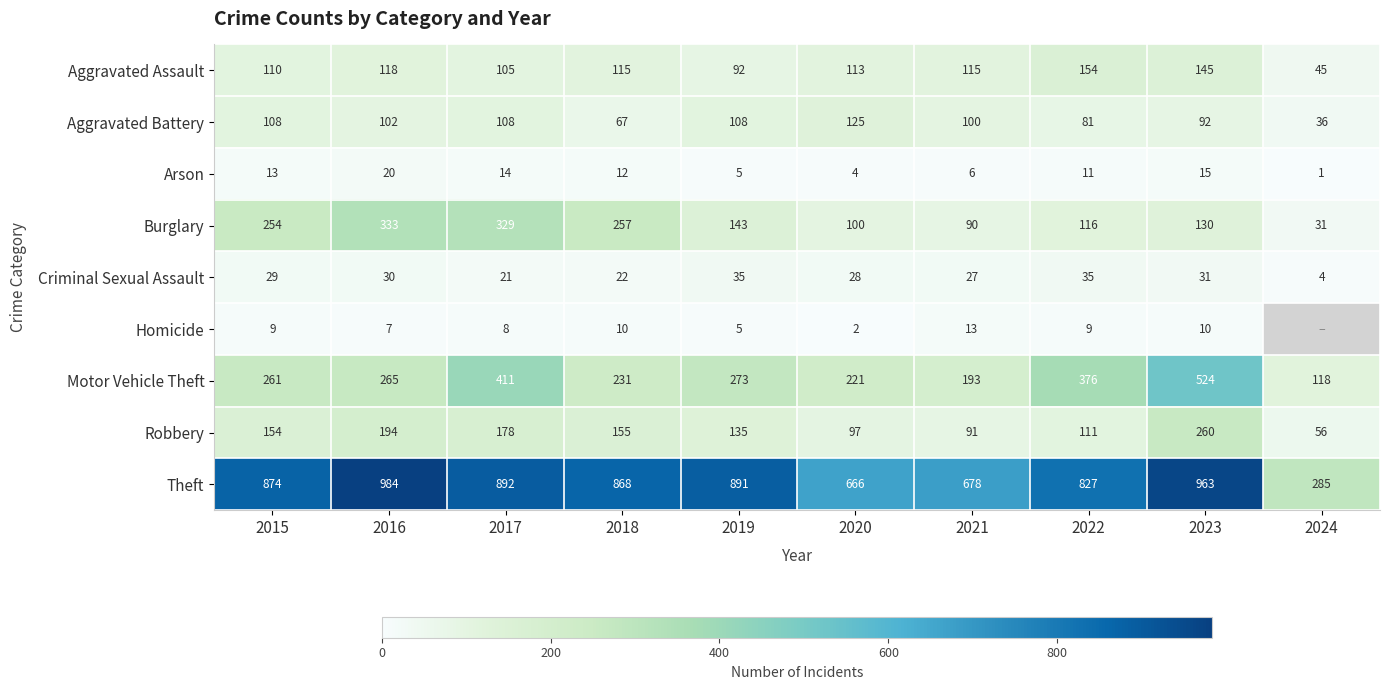

Between 2024 and 2021, which is larger?

2021